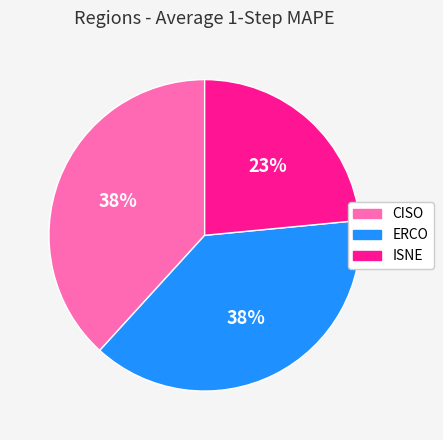

To the nearest percent, what is the difference between the largest and smallest slice percentages?

15%